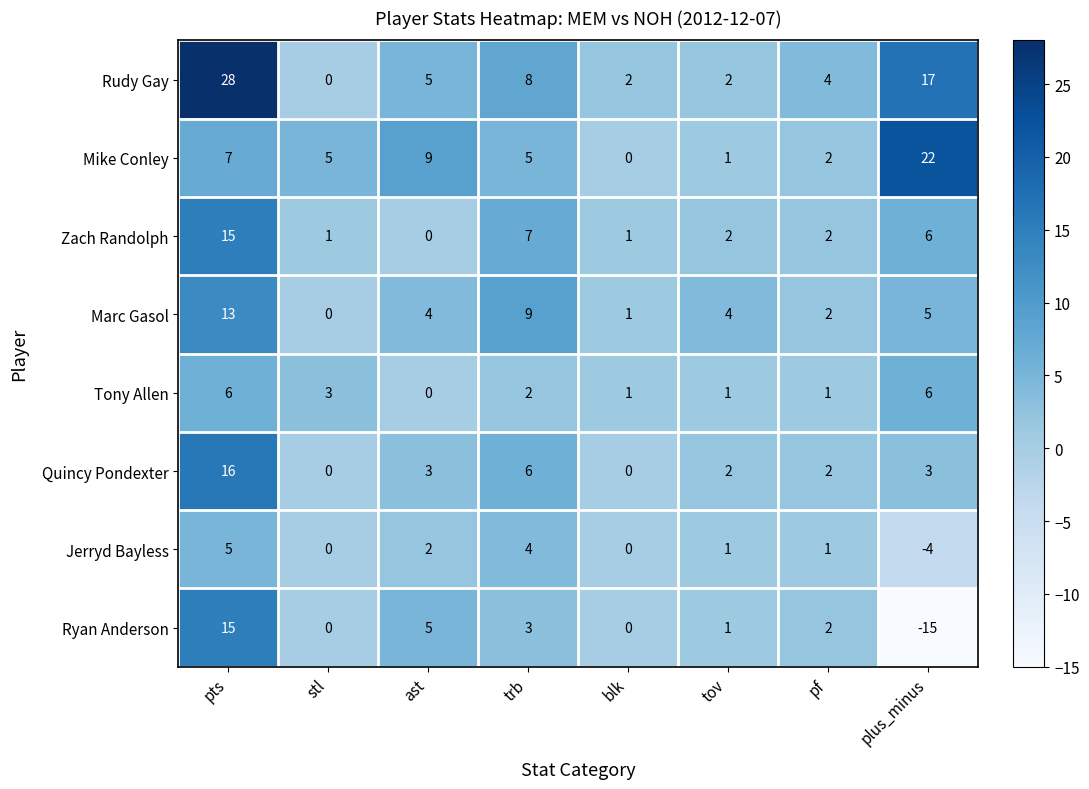

At which label does Quincy Pondexter first exceed 3?

pts